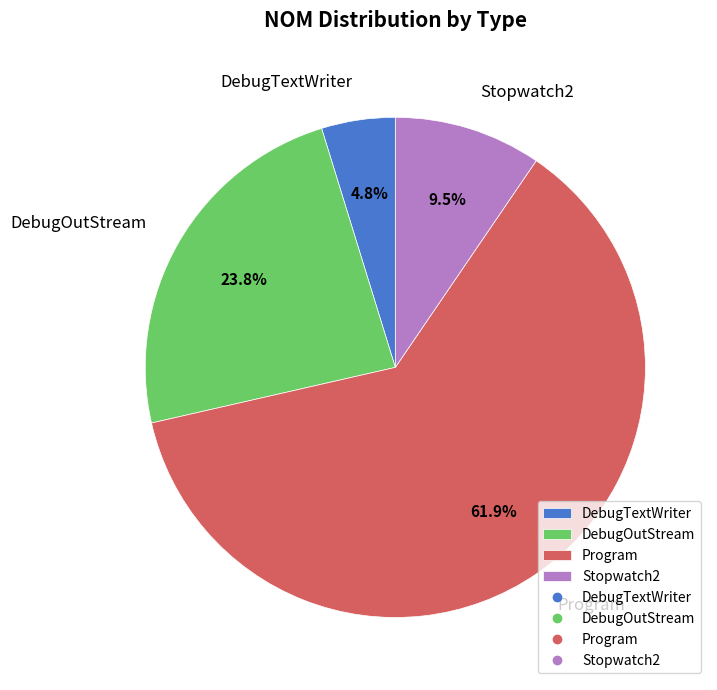

How many slices are in this pie chart?

4